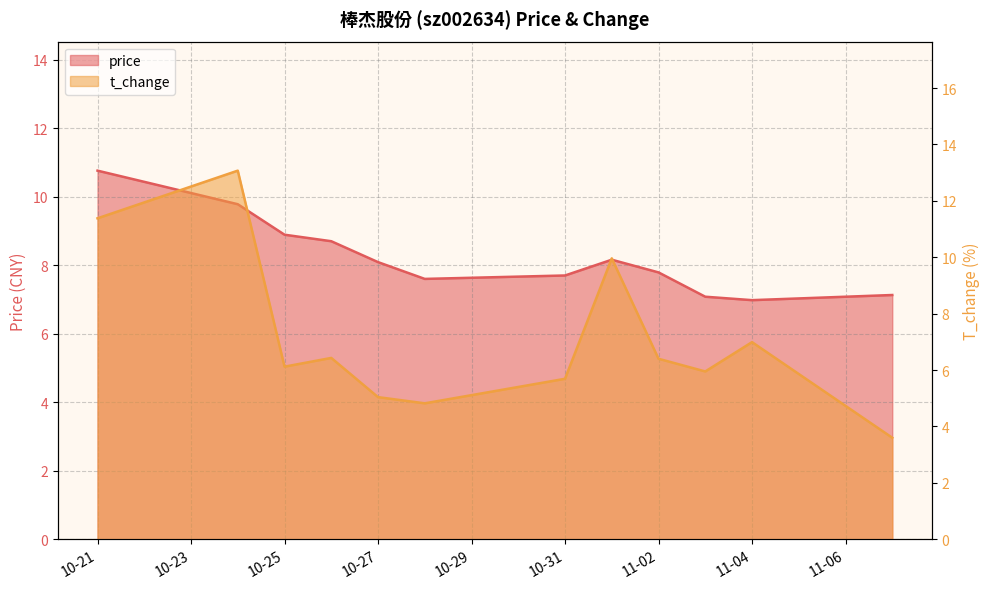

How many interior local valleys does the price series have?

2